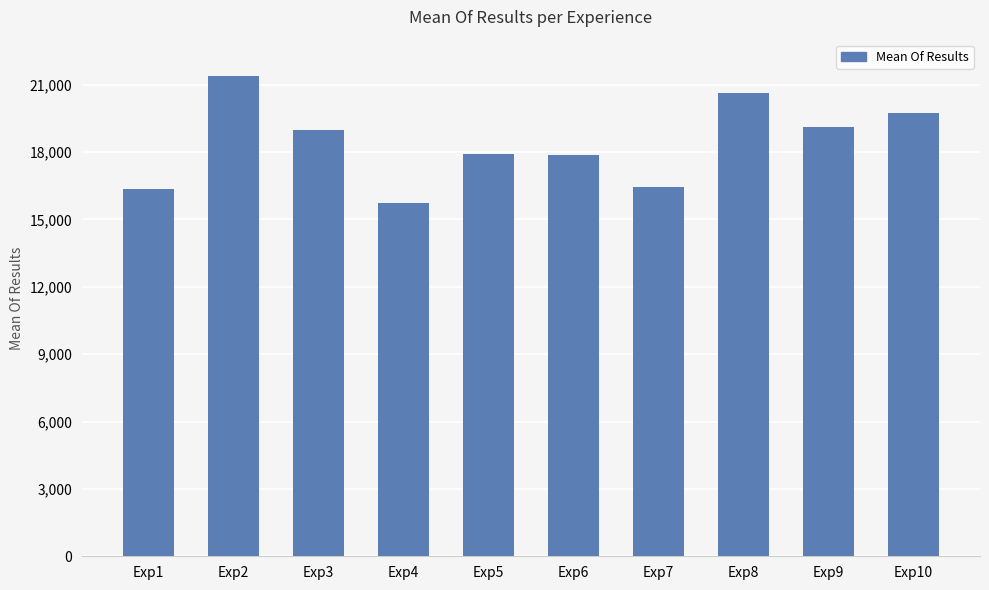

What is the difference between the maximum and minimum values?

5681.5